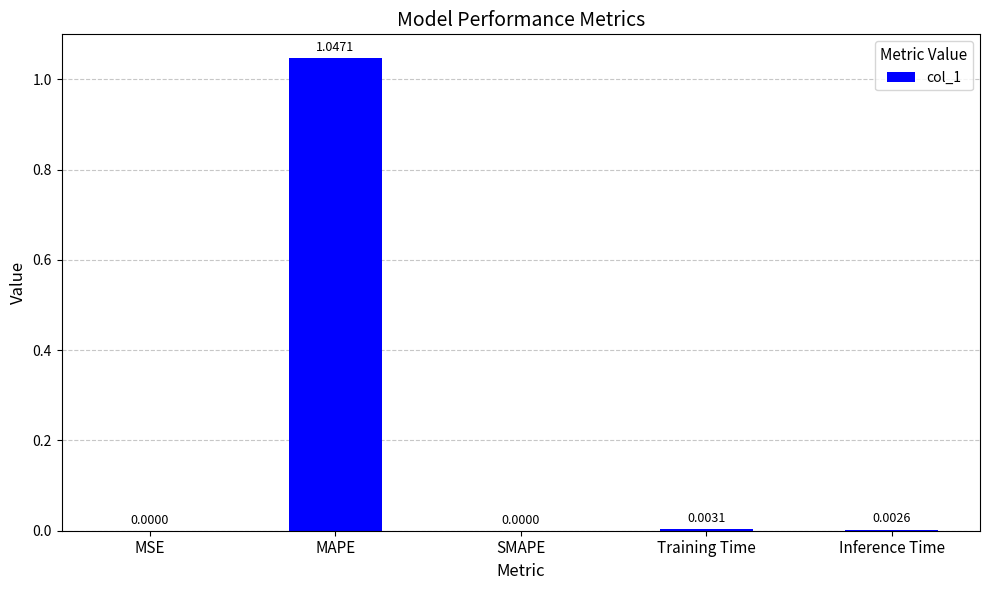

At which category does the chart reach its peak across all series?

MAPE